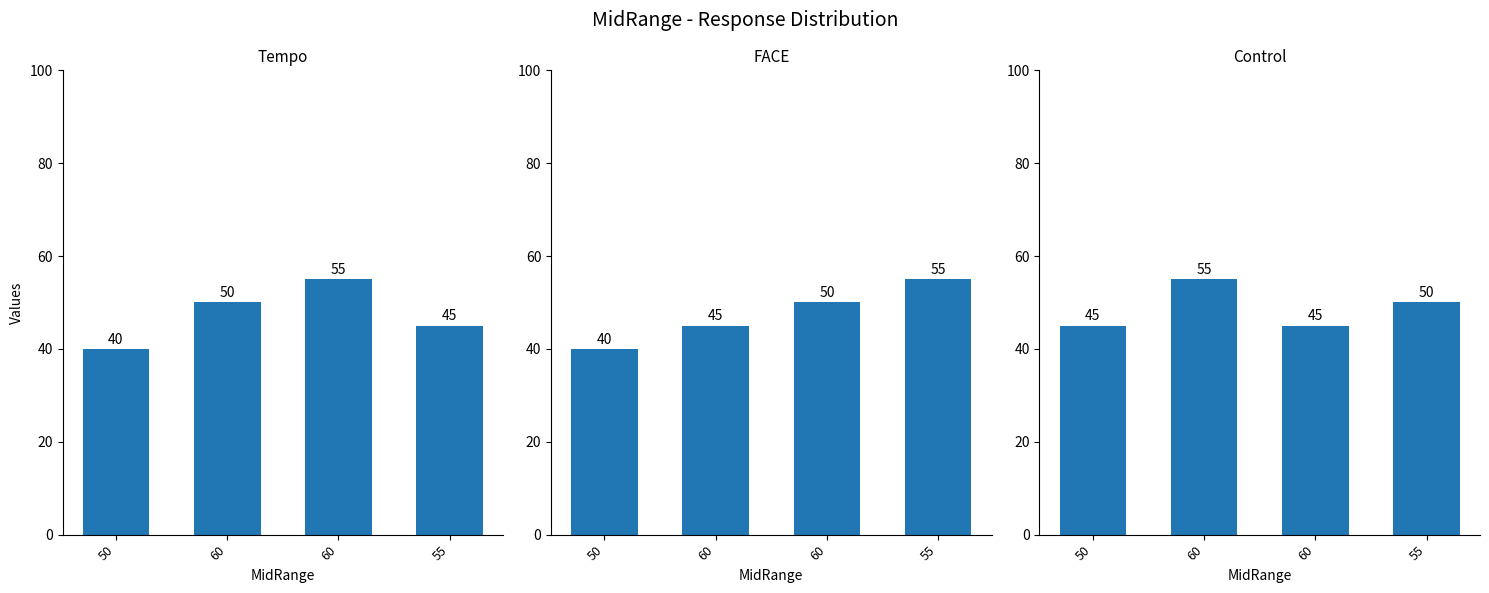

List the labels in order of Tempo value, largest first.

60, 60, 55, 50